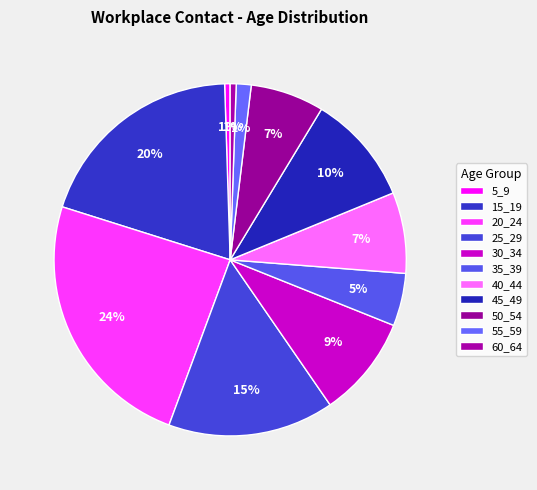

How many slices are in this pie chart?

11